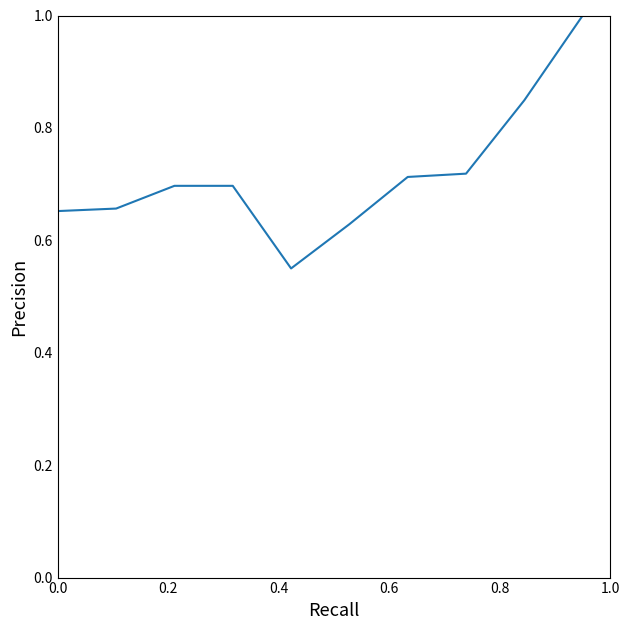

How many lines are shown in the chart?

1